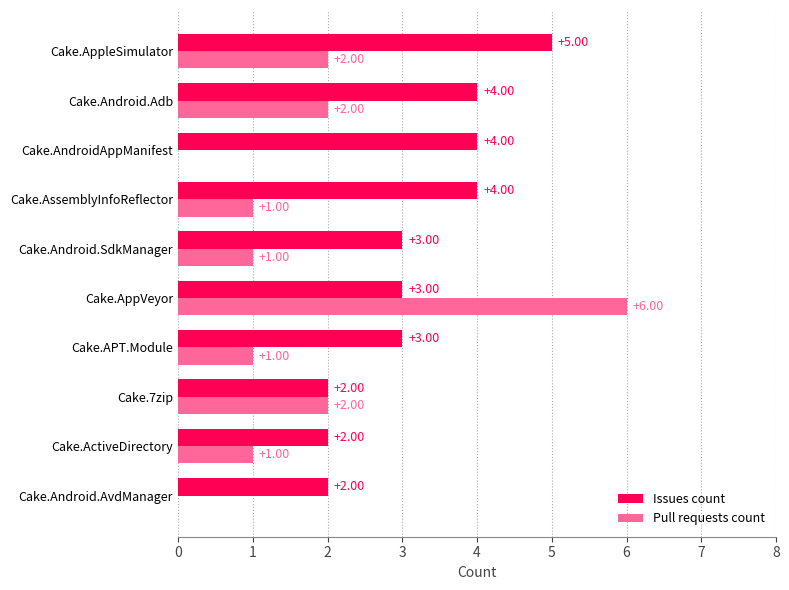

Count the number of data series in this chart.

2